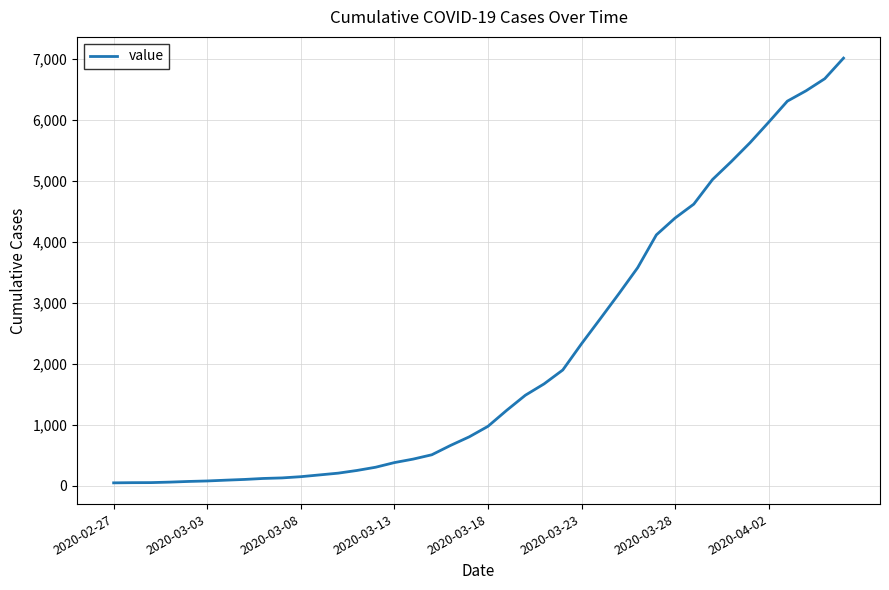

What is the greatest value displayed?

7012